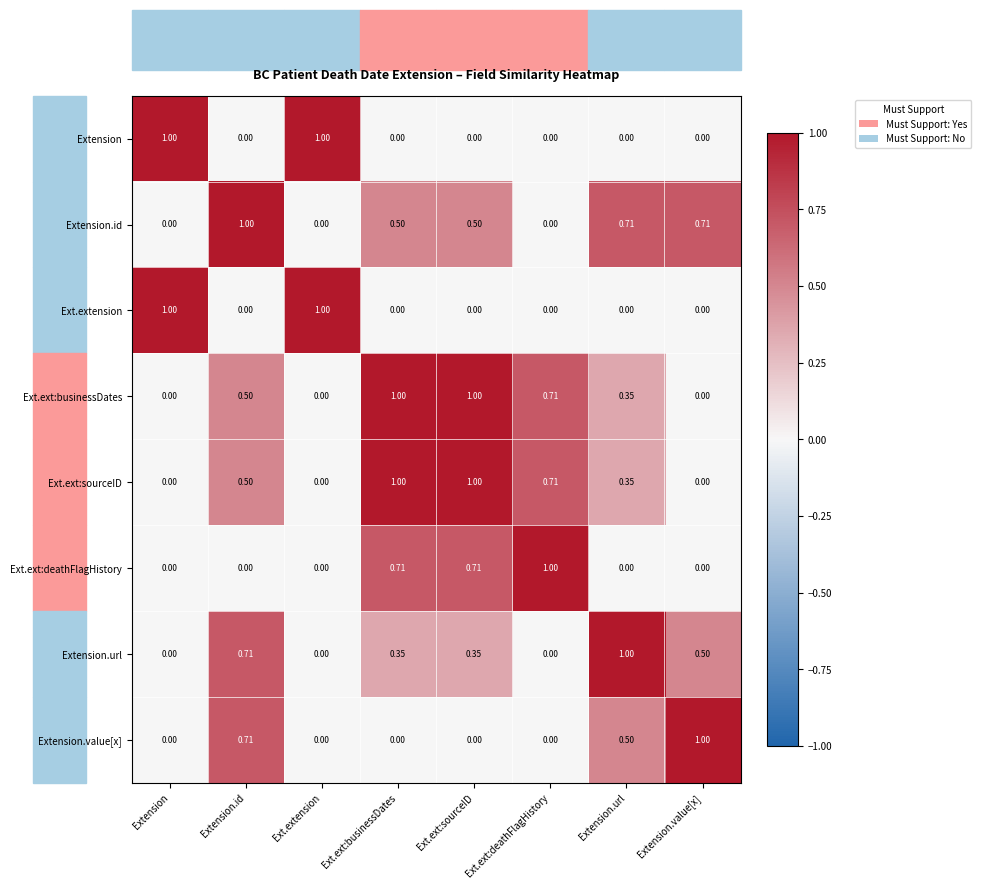

How many values in Extension.id are above zero?

5